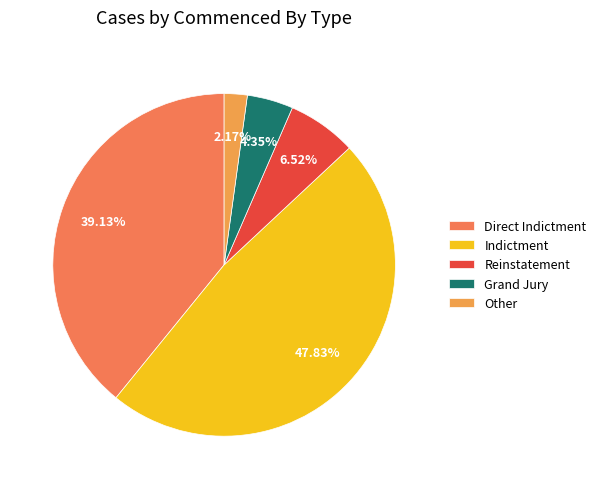

Which slice is the smallest?

Other